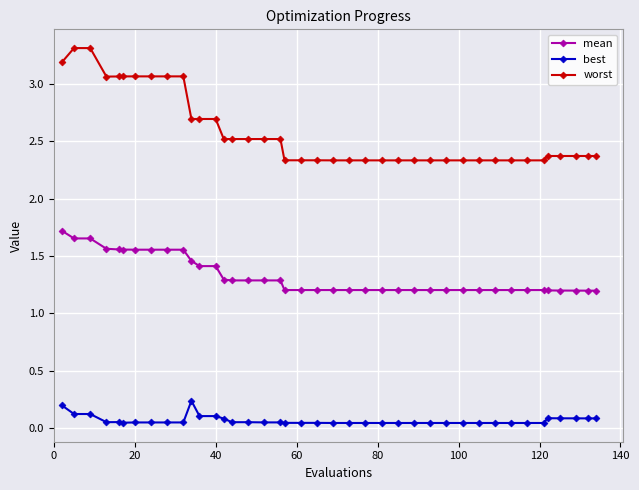

Rank the series by their average value, from lowest to highest.

best, mean, worst